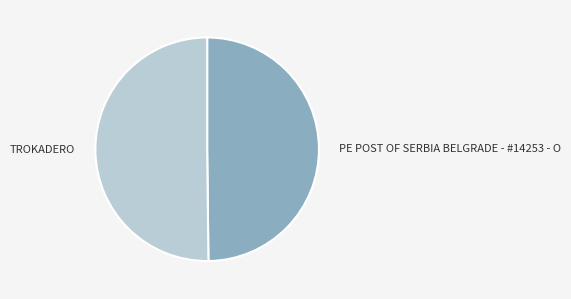

Is the sum of PE POST OF SERBIA BELGRADE - #14253 - O and TROKADERO greater than half?

Yes